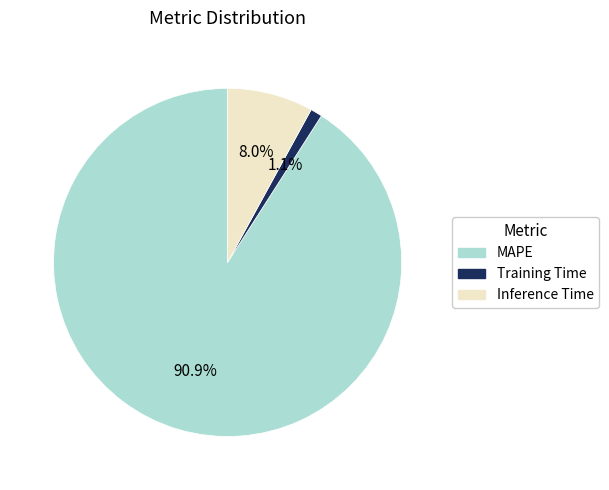

True or false: MAPE accounts for 80% of the total.

False